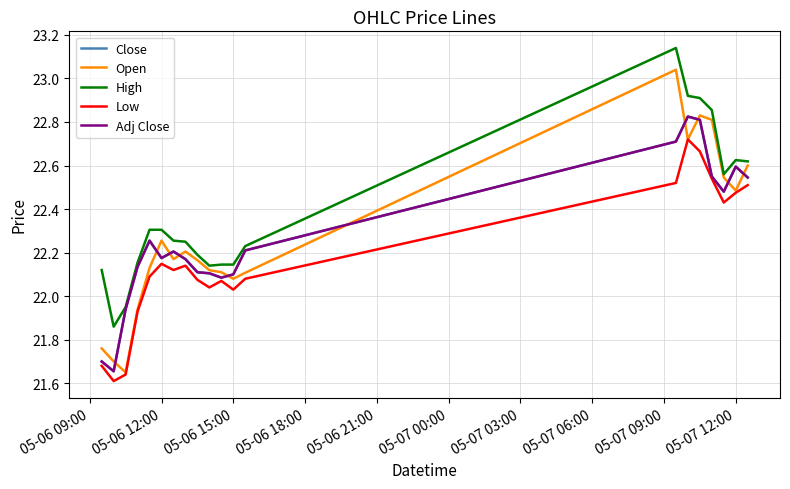

Reading left to right, extract all data points from this chart.

Close: 21.7	21.7	21.9	22.1	22.3	22.2	22.2	22.2	22.1	22.1	22.1	22.1	22.2	22.7	22.8	22.8	22.5	22.5	22.6	22.5
Open: 21.8	21.7	21.6	21.9	22.1	22.3	22.2	22.2	22.2	22.1	22.1	22.1	22.1	23.0	22.7	22.8	22.8	22.5	22.5	22.6
High: 22.1	21.9	22.0	22.2	22.3	22.3	22.3	22.2	22.2	22.1	22.1	22.1	22.2	23.1	22.9	22.9	22.9	22.6	22.6	22.6
Low: 21.7	21.6	21.6	21.9	22.1	22.1	22.1	22.1	22.1	22.0	22.1	22.0	22.1	22.5	22.7	22.7	22.5	22.4	22.5	22.5
Adj Close: 21.7	21.7	21.9	22.1	22.3	22.2	22.2	22.2	22.1	22.1	22.1	22.1	22.2	22.7	22.8	22.8	22.5	22.5	22.6	22.5